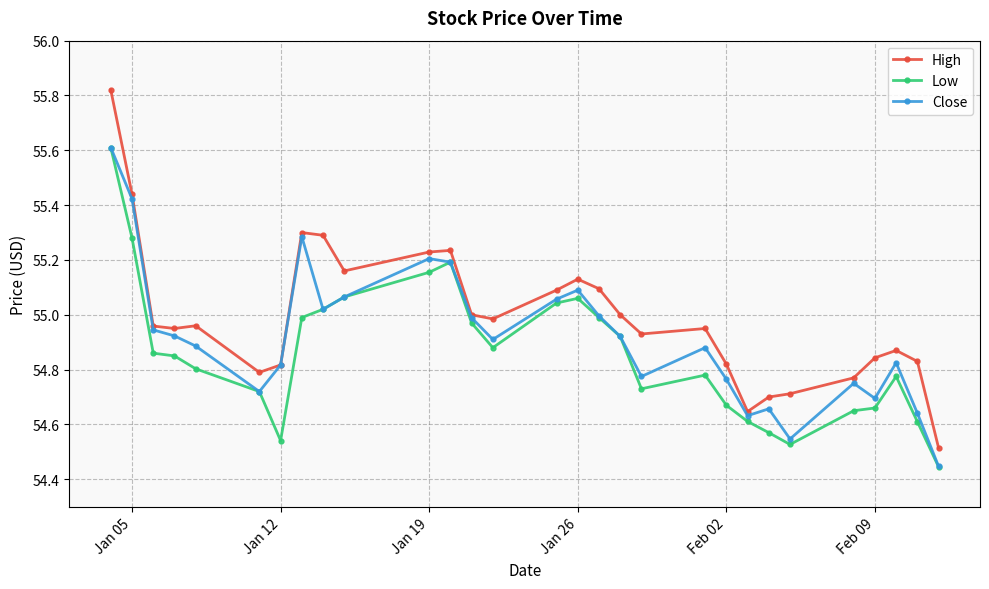

Which series has the largest range (max minus min)?

High